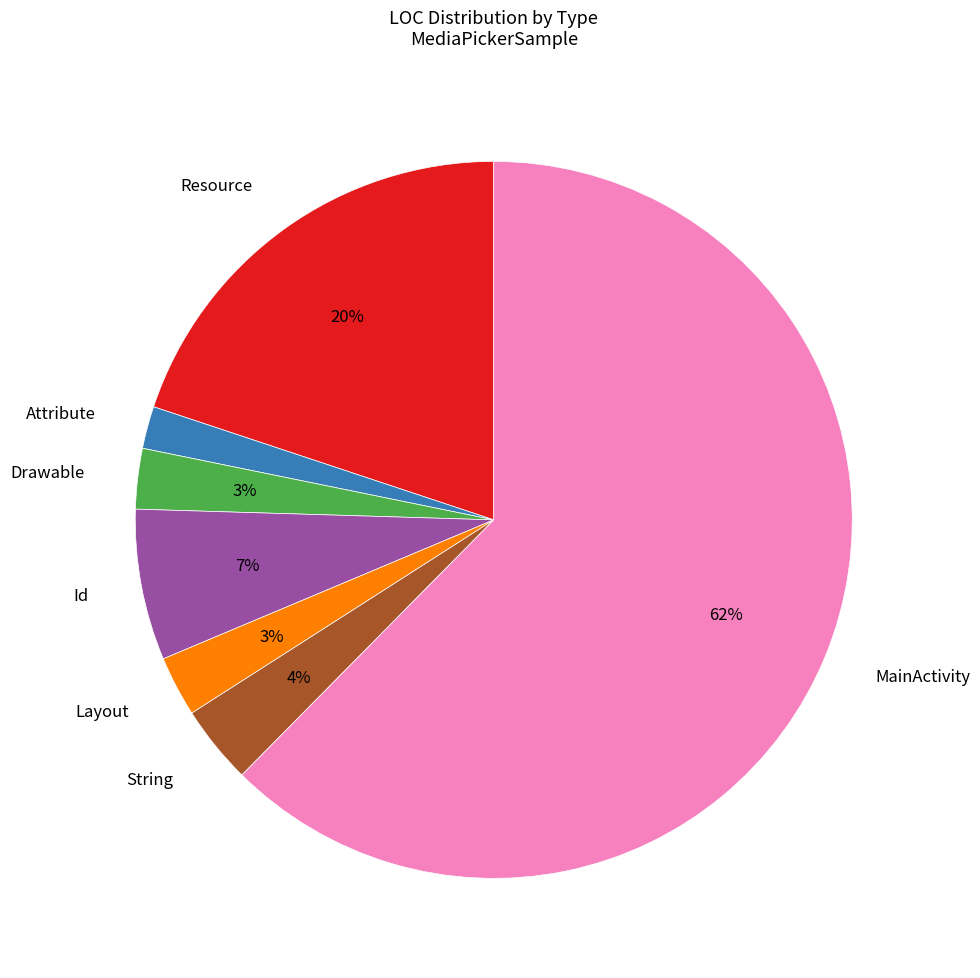

Is there a majority slice in this chart?

Yes